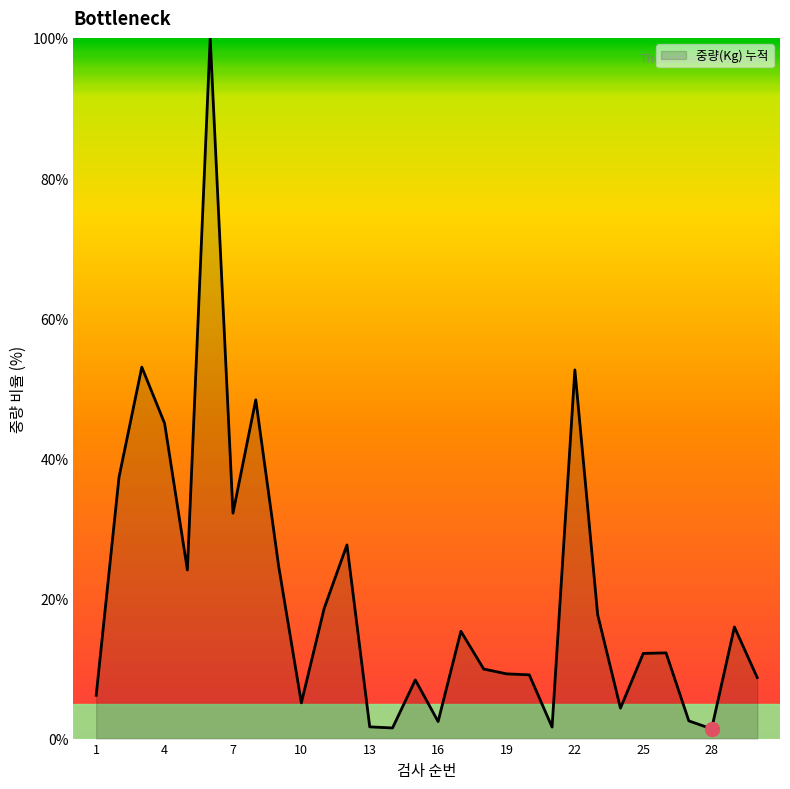

What is the greatest value displayed?

100.0